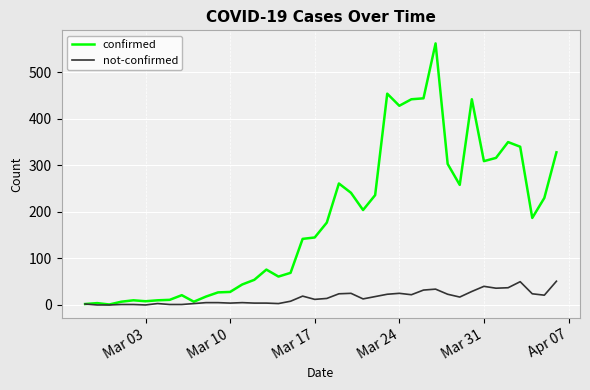

What are all the series names shown in the legend?

confirmed, not-confirmed